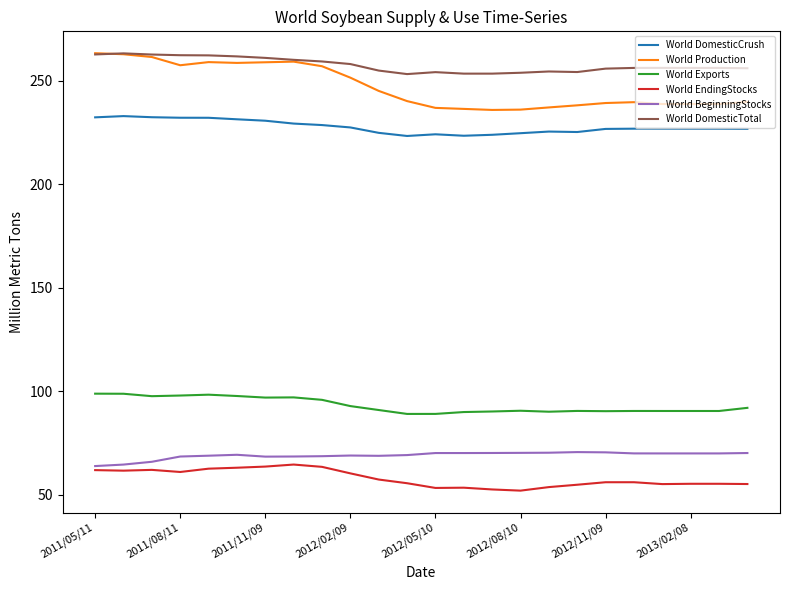

Which series has the largest range (max minus min)?

World Production